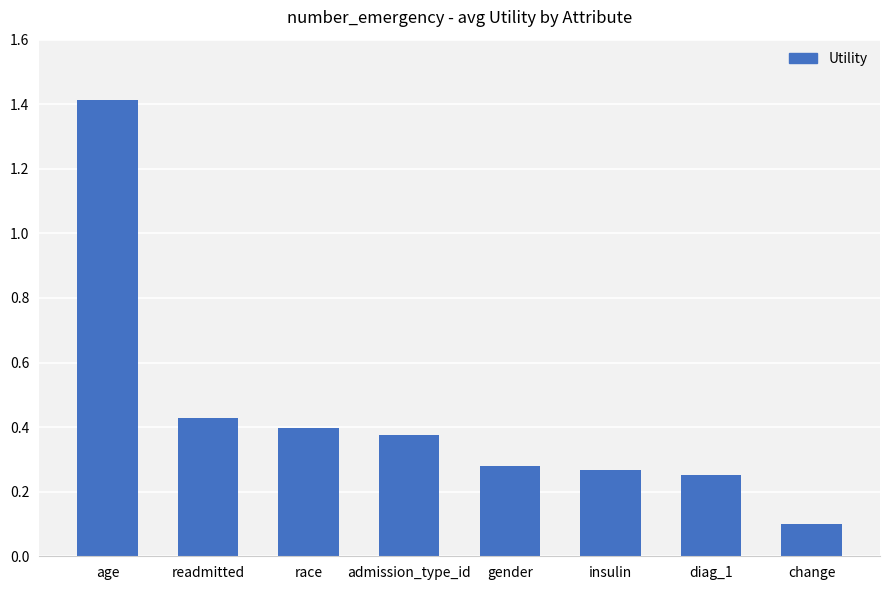

Are the bars grouped side by side (vs. stacked)?

No